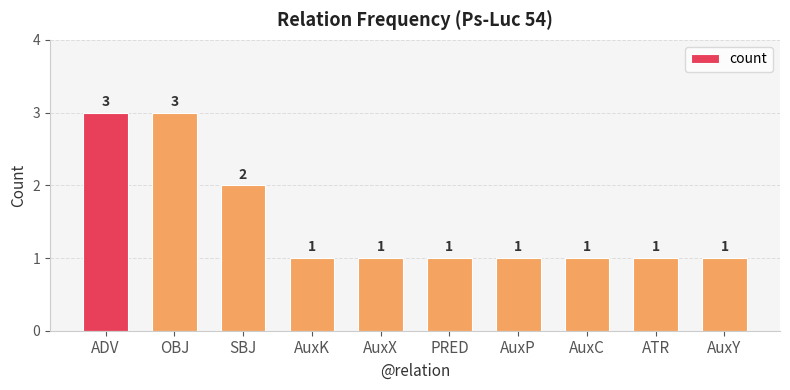

True or false: the data shows 3 at OBJ.

True